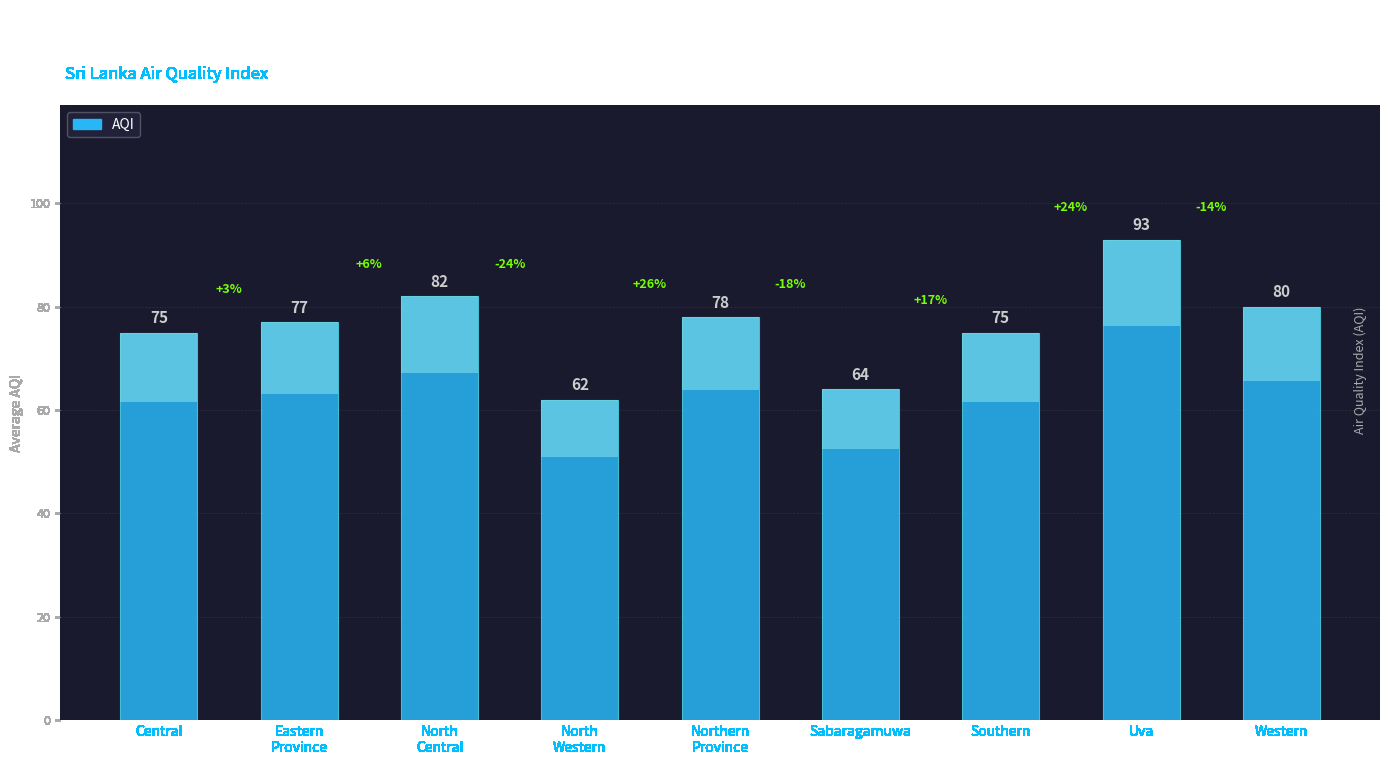

Reading left to right, what are all the values shown in this chart?

Central=75	Eastern
Province=77	North
Central=82	North
Western=62	Northern
Province=78	Sabaragamuwa=64	Southern=75	Uva=93	Western=80